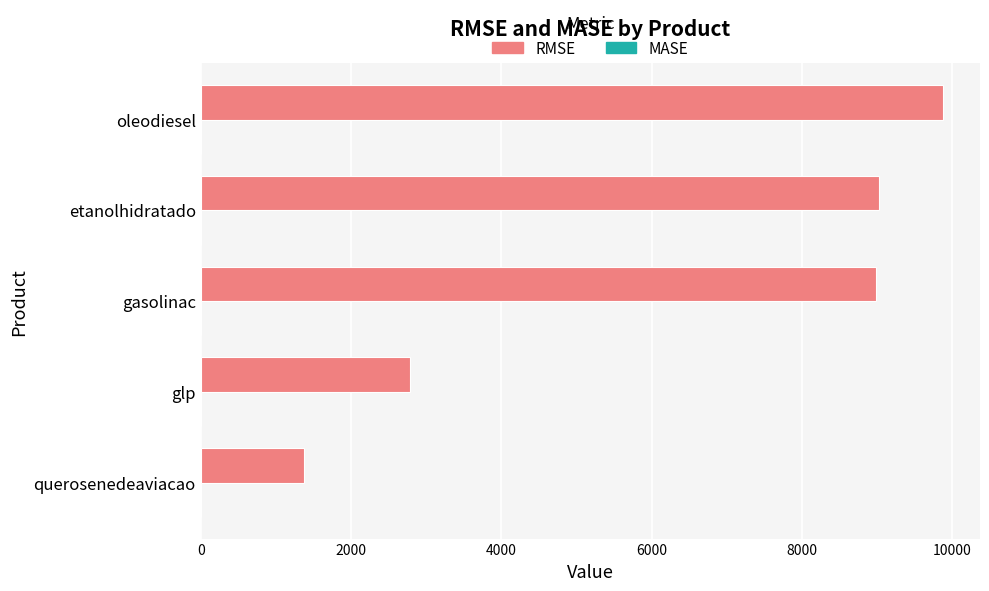

Between querosenedeaviacao and oleodiesel, which series saw the biggest shift?

RMSE